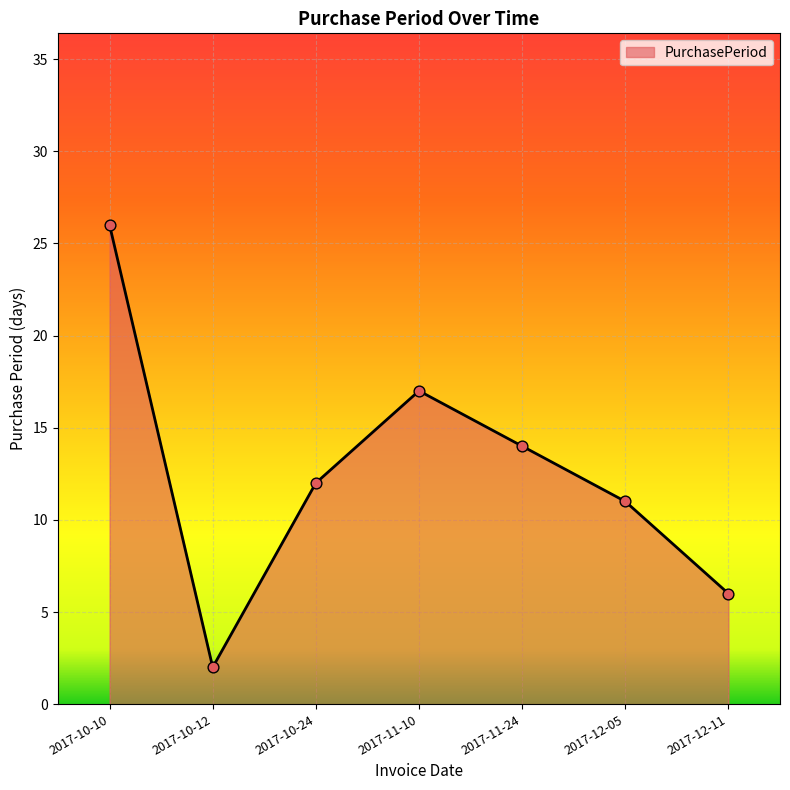

What is the ratio of the value at 2017-10-10 to the value at 2017-11-10?

1.5